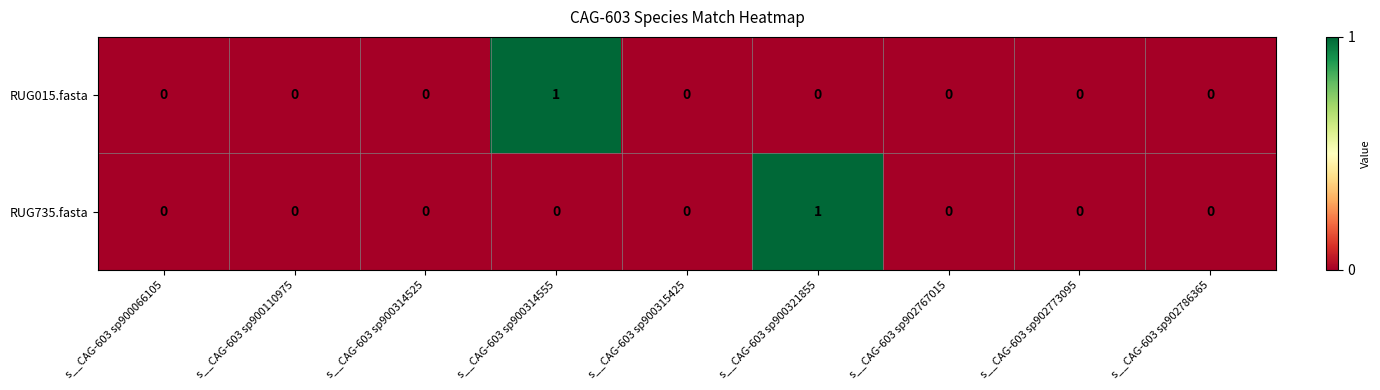

Reading left to right, transcribe all the data shown in this chart.

RUG015.fasta: 0	0	0	1	0	0	0	0	0
RUG735.fasta: 0	0	0	0	0	1	0	0	0